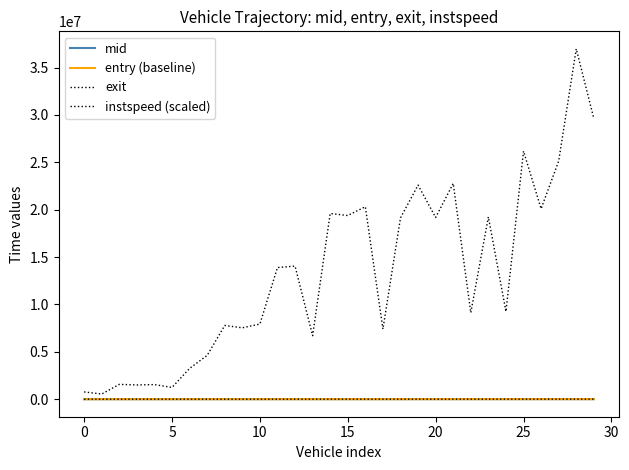

Where is mid nearest to the value 3781?

12